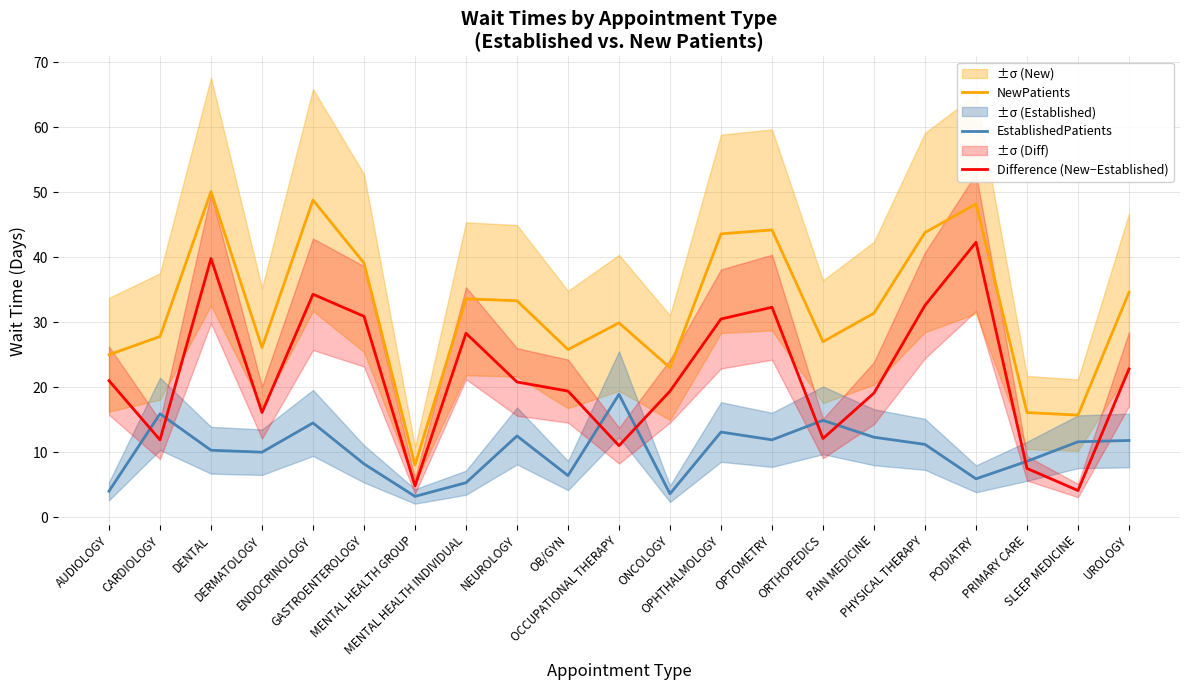

Reading left to right, transcribe all the data shown in this chart.

NewPatients: 25.0	27.8	50.1	26.1	48.8	39.1	8.0	33.6	33.3	25.8	29.9	23.0	43.6	44.2	27.0	31.4	43.8	48.2	16.1	15.7	34.6
EstablishedPatients: 4.0	15.9	10.3	10.0	14.5	8.2	3.2	5.3	12.5	6.4	18.9	3.6	13.1	11.9	14.9	12.3	11.2	5.9	8.6	11.6	11.8
Difference (New−Established): 21.0	11.9	39.8	16.1	34.3	30.9	4.8	28.3	20.8	19.4	11.0	19.4	30.5	32.3	12.1	19.1	32.6	42.3	7.5	4.1	22.8